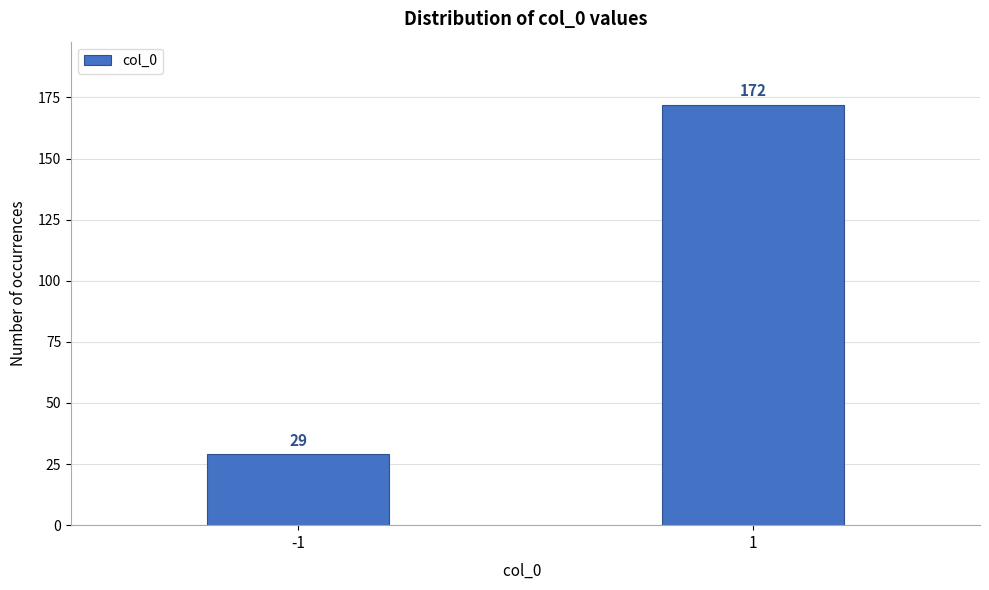

Reading left to right, what are all the values shown in this chart?

-1=29	1=172